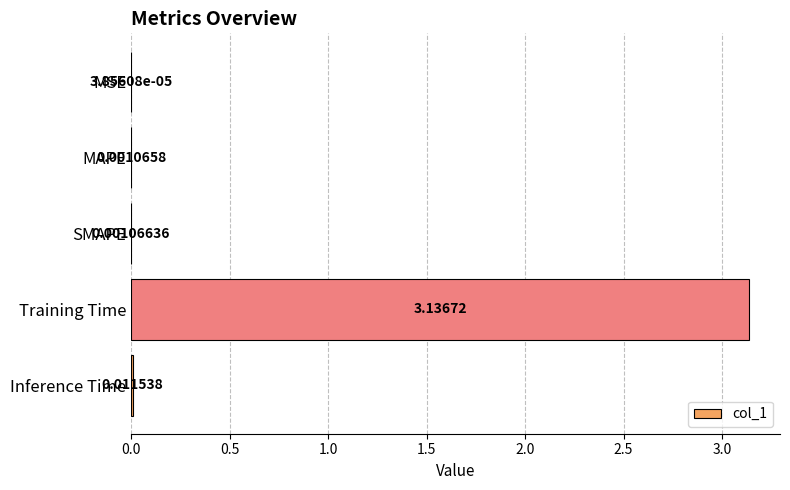

Which label corresponds to the largest value in the chart?

Training Time